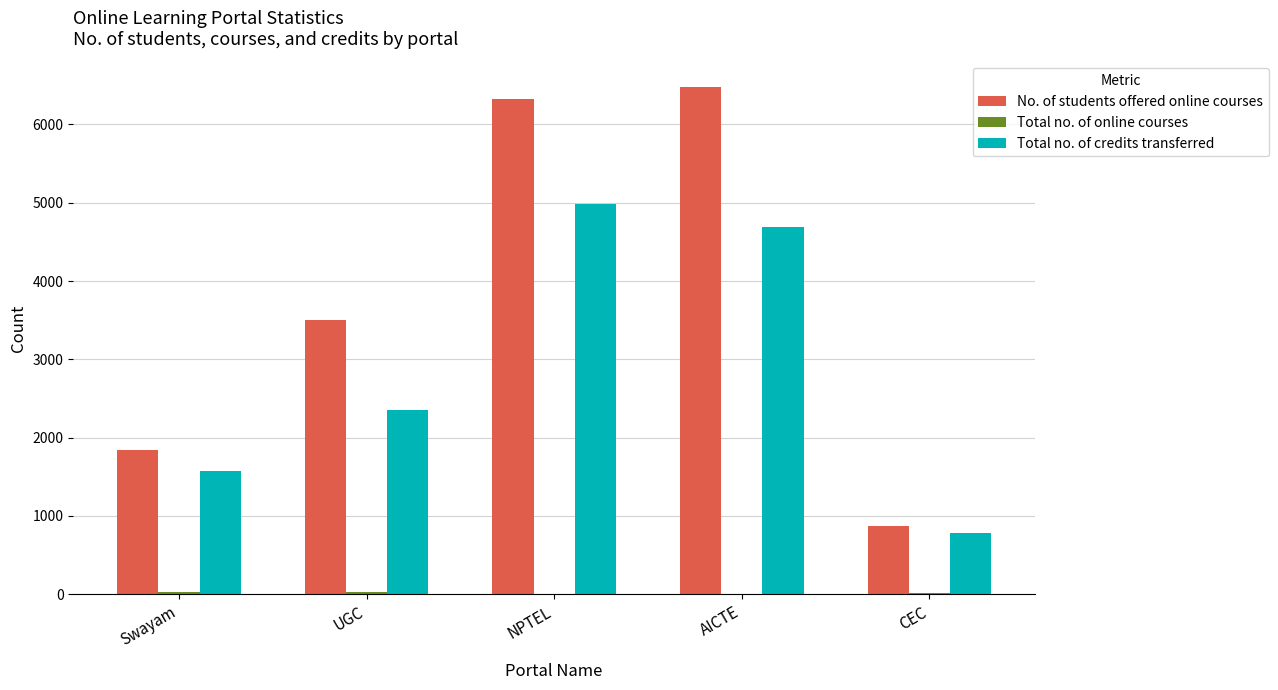

What is the difference between the No. of students offered online courses values at CEC and UGC?

2627